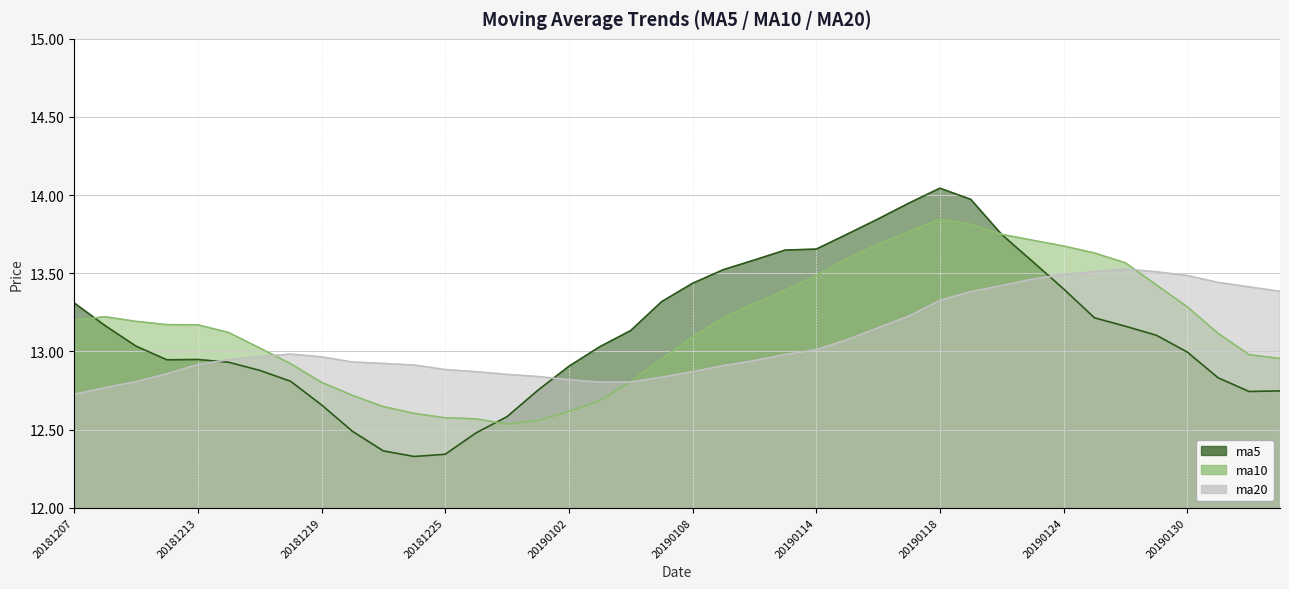

How many data points in ma5 are less than 13?

18